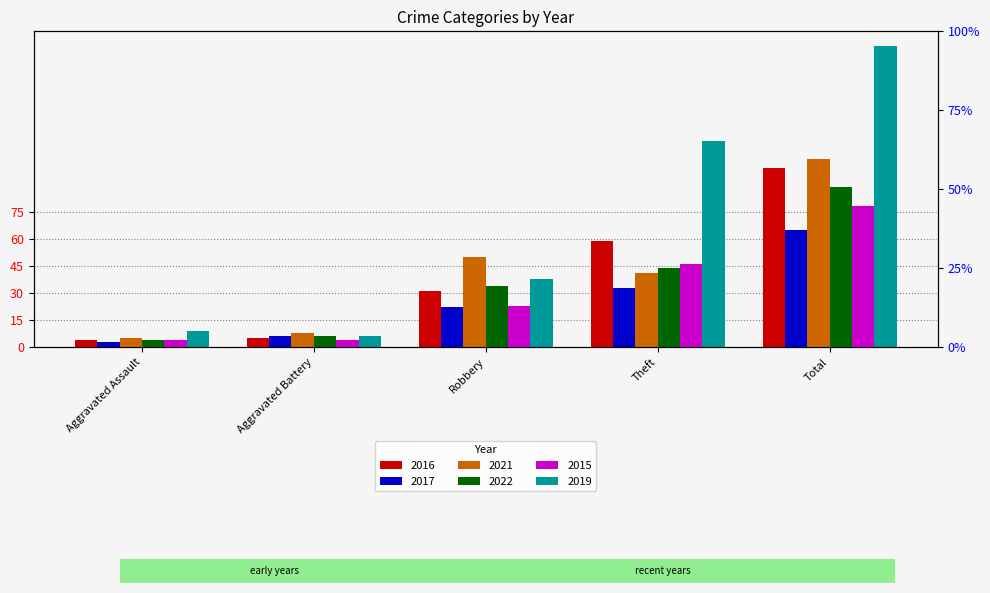

Is it true that 2016 equals 29 at Total?

False